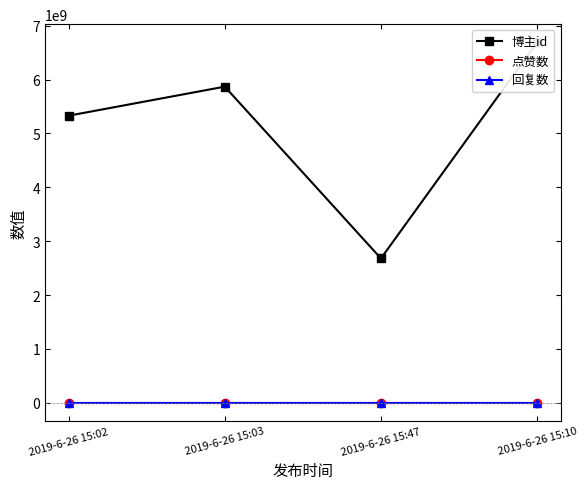

True or false: 回复数 has more than 1 points higher than both neighbors.

False